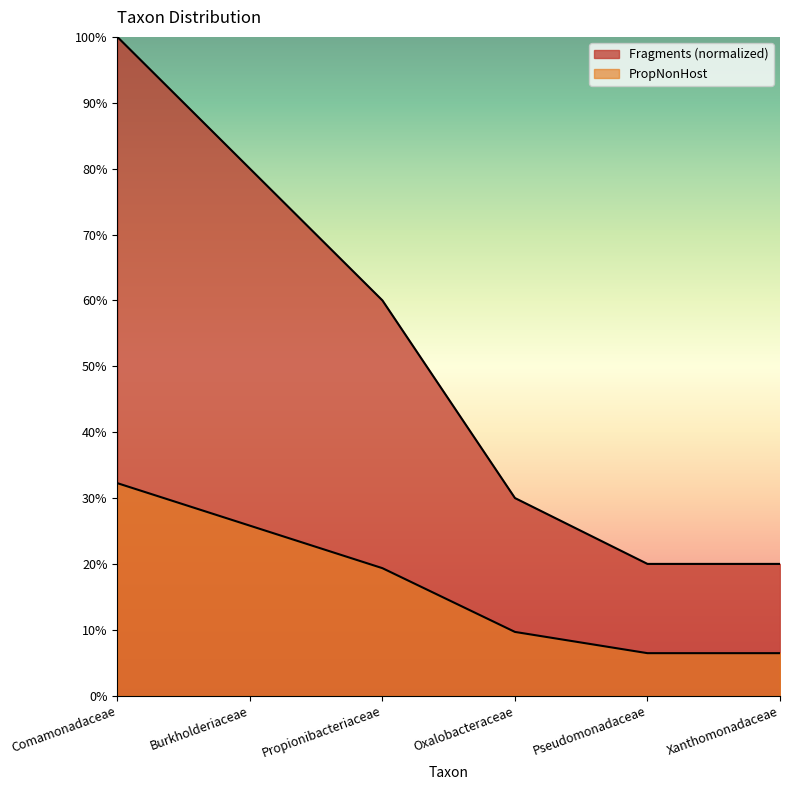

Is it true that PropNonHost equals 0.1 at Pseudomonadaceae?

True